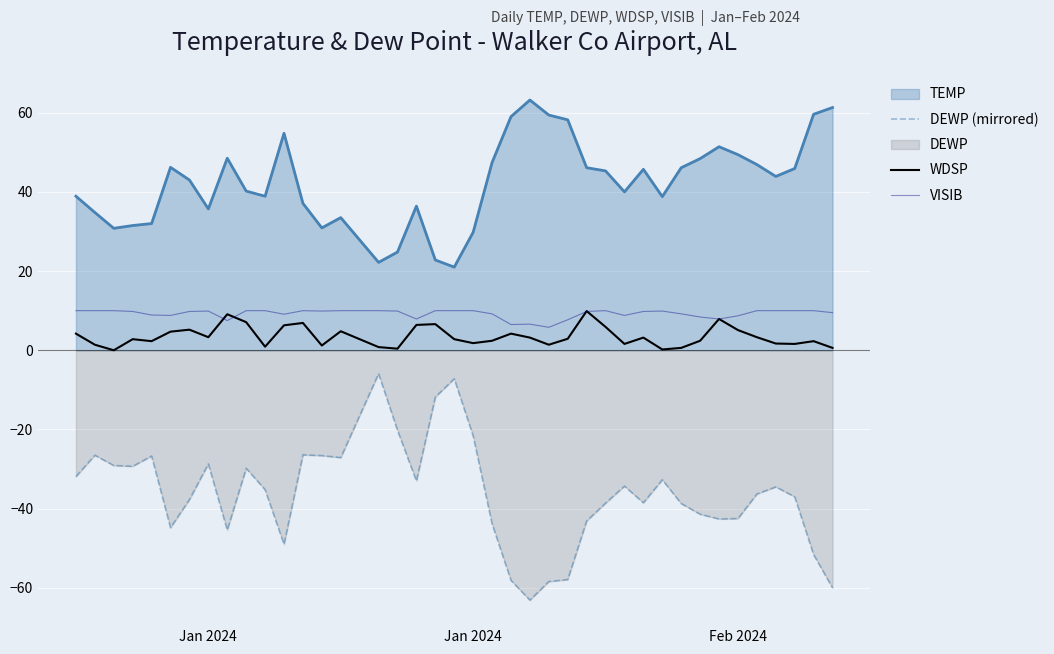

How many lines are shown in the chart?

4